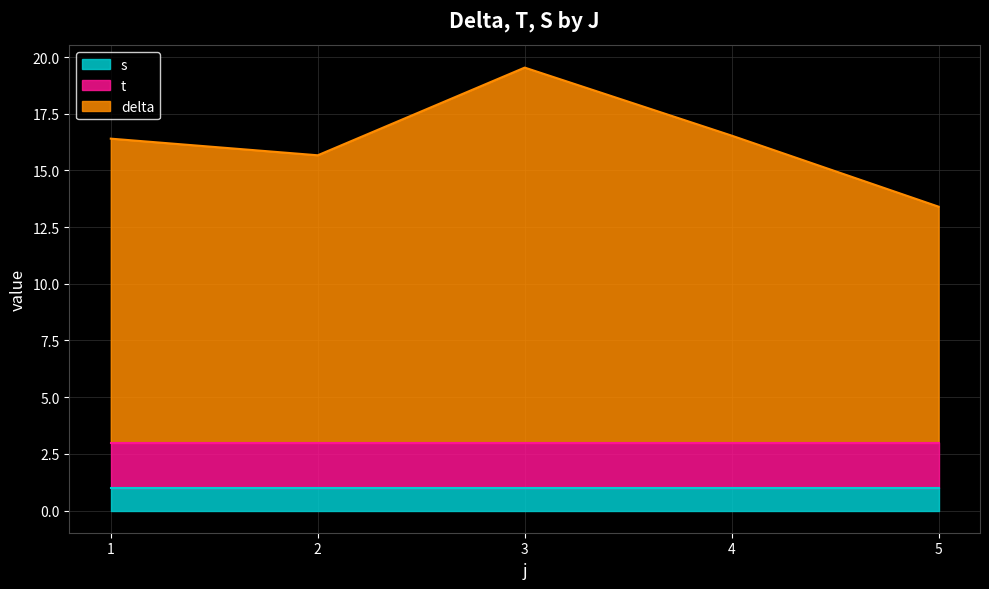

Between 9 and 12, which series saw the biggest shift?

delta